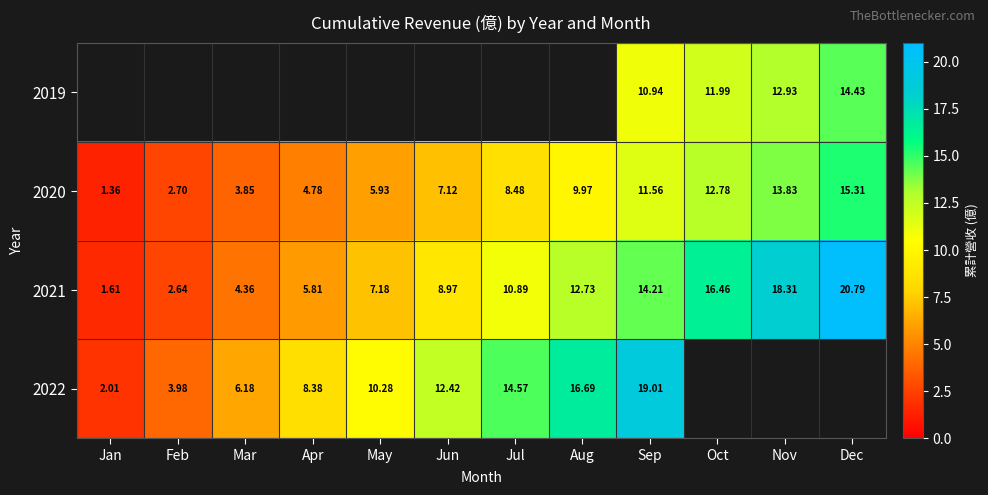

Rank the categories by 2021 value from highest to lowest.

Dec, Nov, Oct, Sep, Aug, Jul, Jun, May, Apr, Mar, Feb, Jan